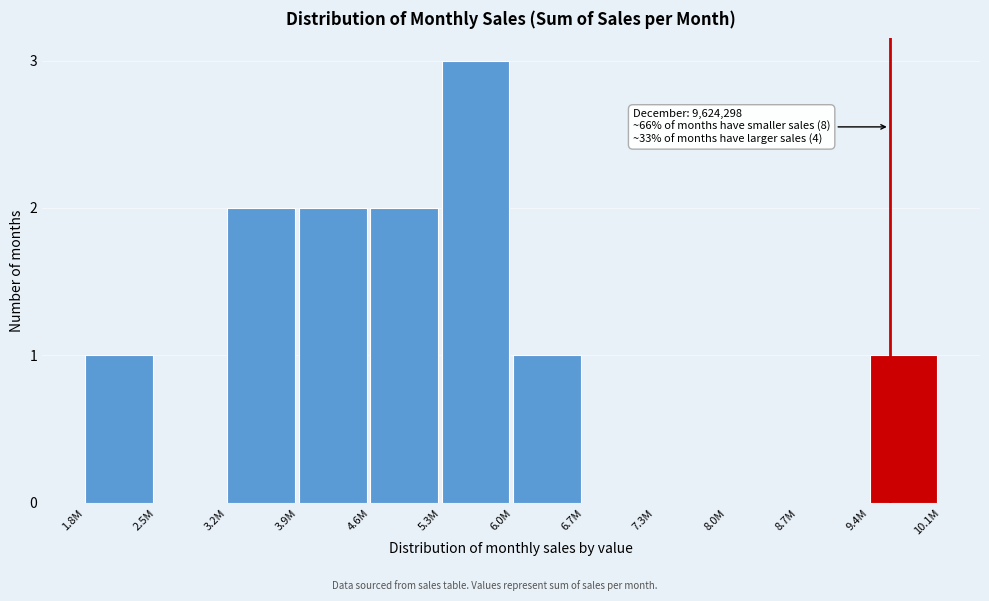

Reading left to right, list all the values displayed in this chart.

1.8M=1	2.5M=0	3.2M=2	3.9M=2	4.6M=2	5.3M=3	6.0M=1	6.7M=0	7.3M=0	8.0M=0	8.7M=0	9.4M=1